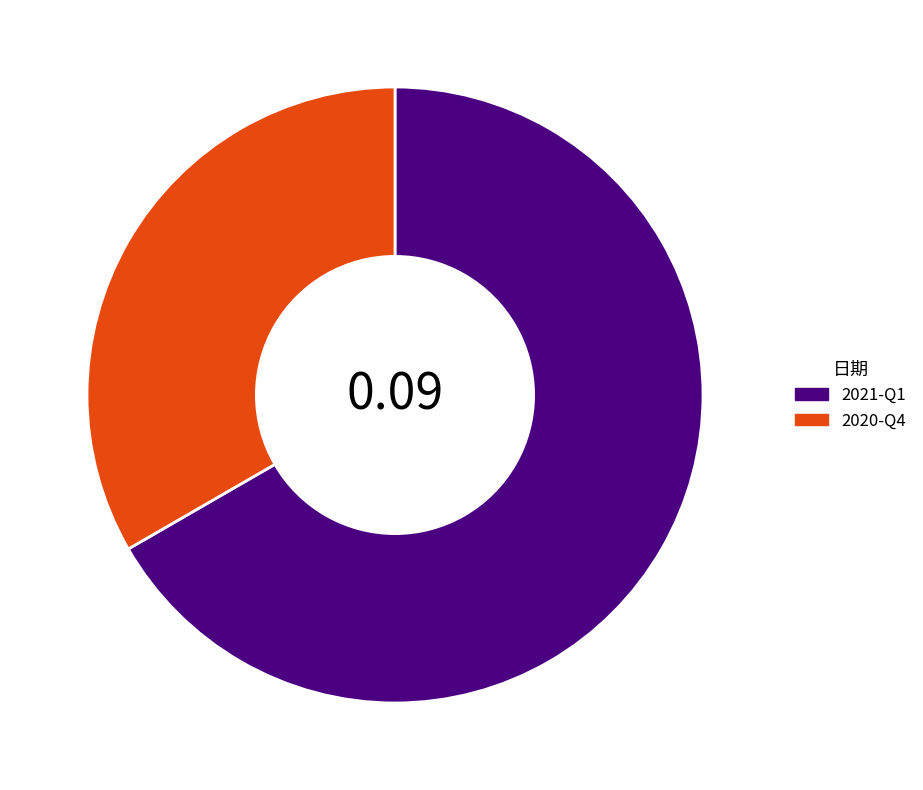

Which category accounts for the majority?

2021-Q1